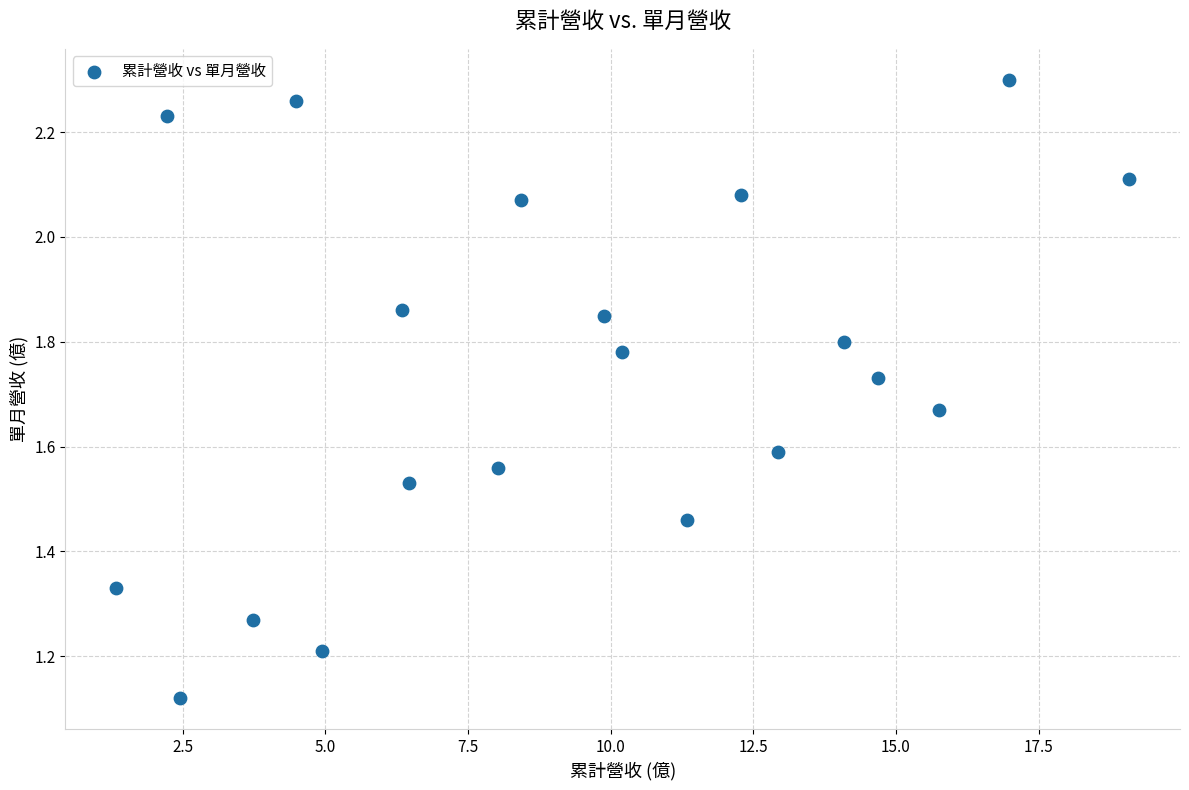

What is the range of X values (max minus min)?

17.8